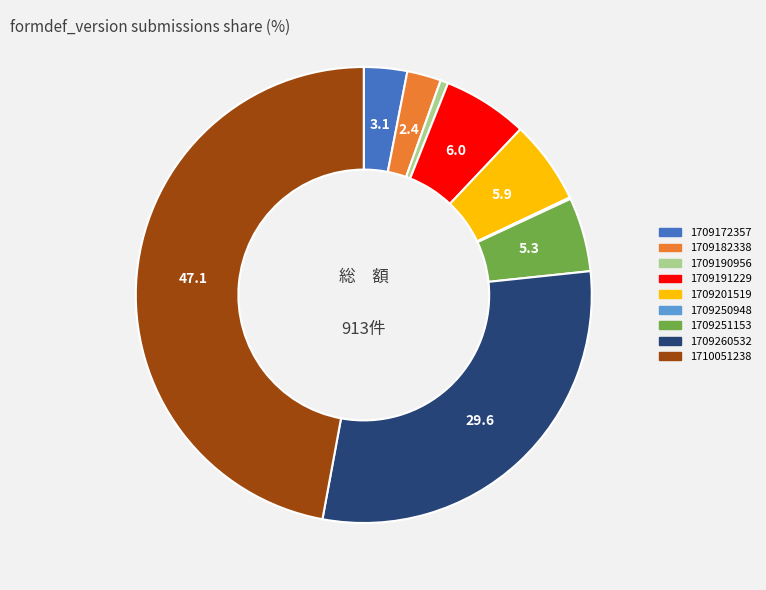

Between 1709190956 and 1709191229, which is larger?

1709191229